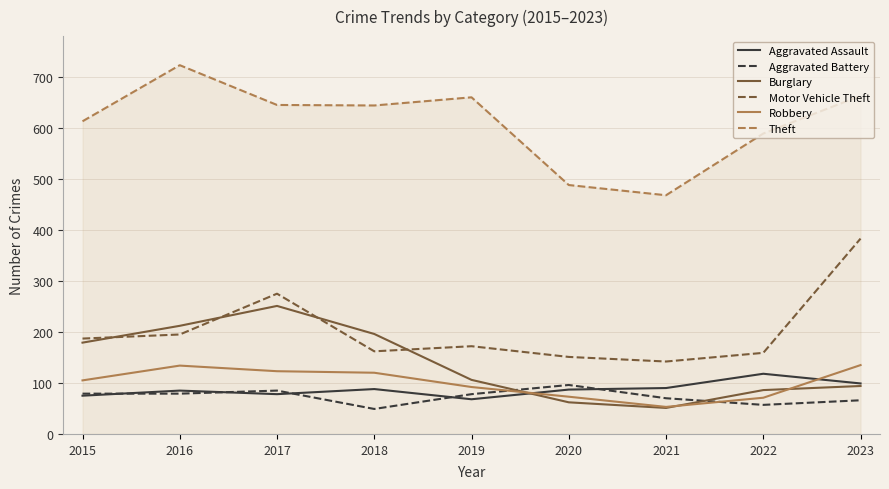

The value of Robbery at 2016 is 134. True or false?

True